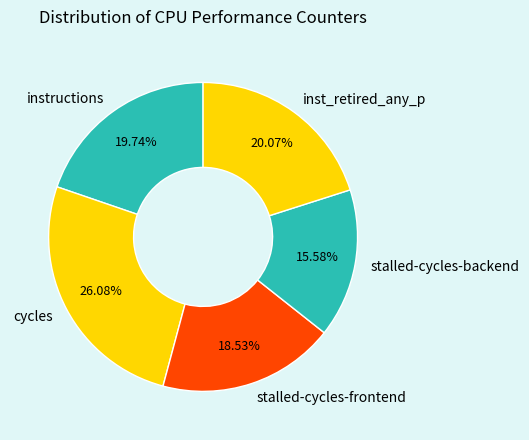

How many slices are in this pie chart?

5